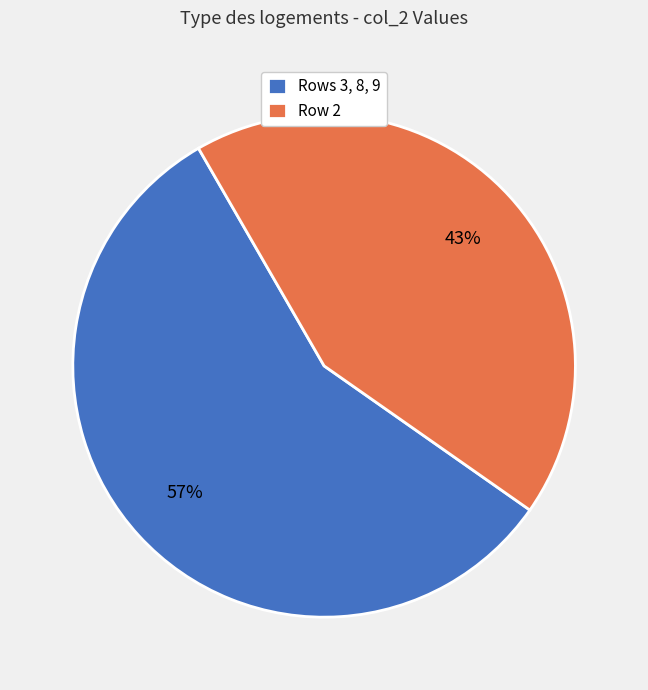

Is there any slice that represents more than half of the pie?

Yes